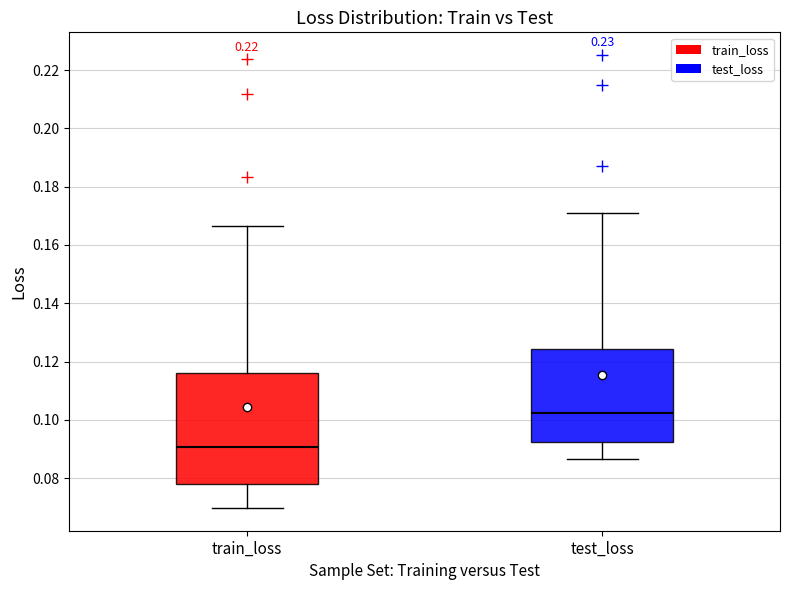

Reading left to right, read every box against the y-axis: the position of its median line, the range the box covers, and the ends of its whiskers. The values are not printed on the chart, so give them approximately, as read against the axis.

train_loss: median 0.090, box 0.078 to 0.116, whiskers 0.070 to 0.166
test_loss: median 0.102, box 0.092 to 0.124, whiskers 0.086 to 0.172